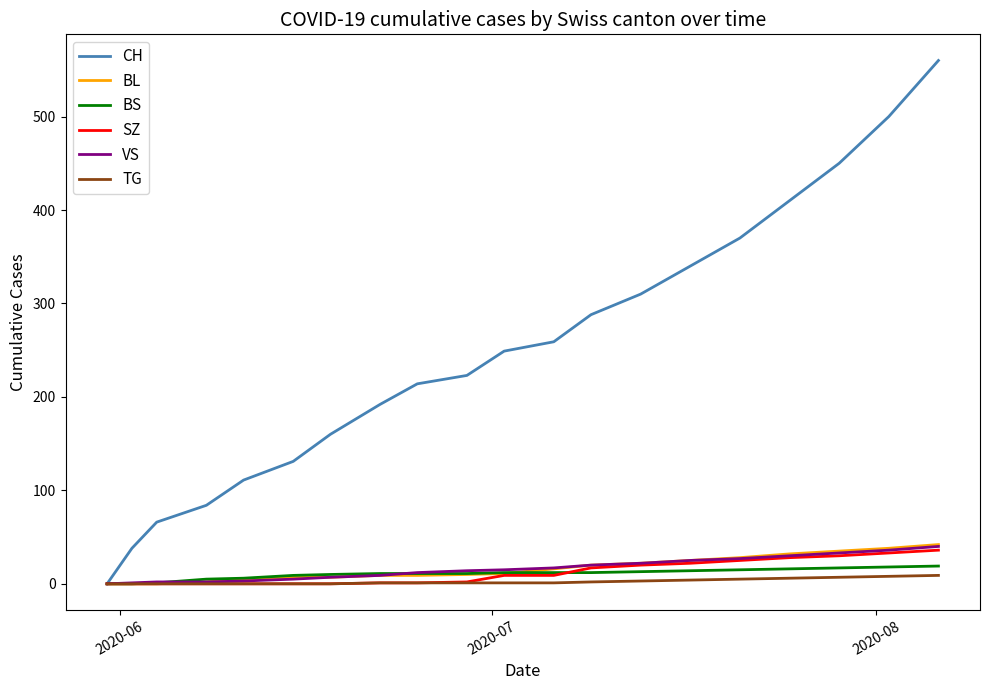

What is the maximum value for SZ?

36